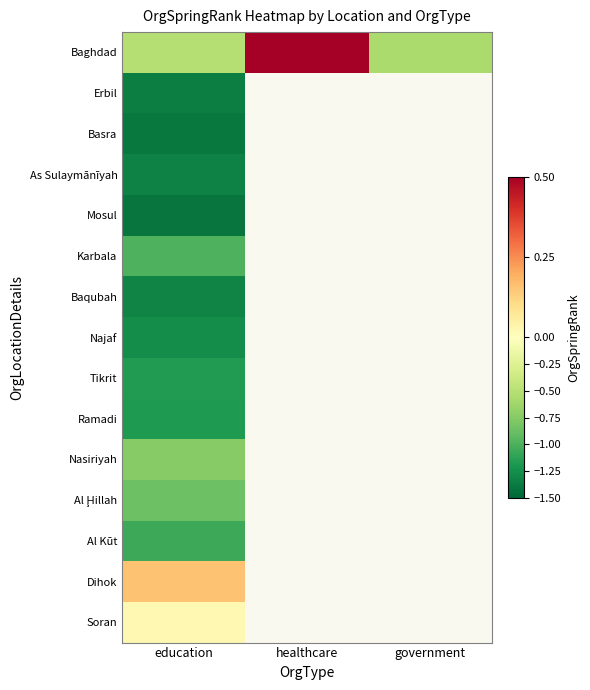

What is the spread (max minus min) of values at education?

1.6